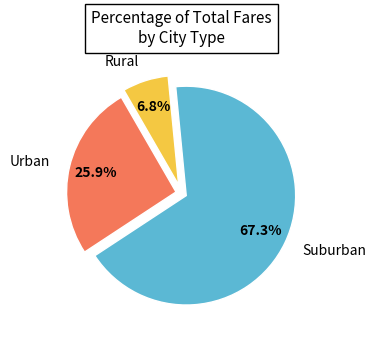

Approximately how many times larger is the value at Urban compared to Suburban?

0.4